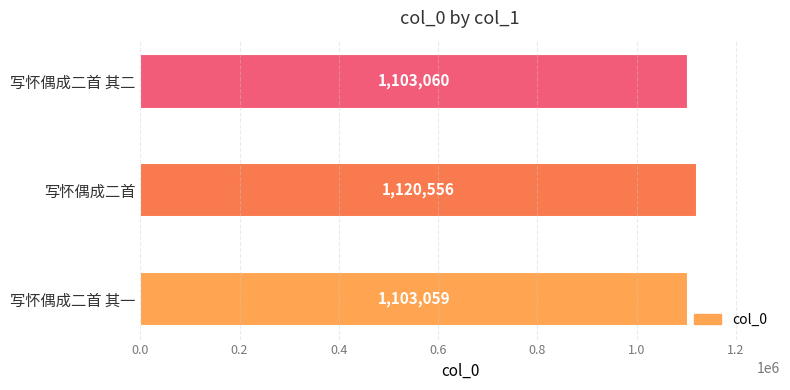

What is the ratio of the value at 写怀偶成二首 to the value at 写怀偶成二首 其一?

1.0